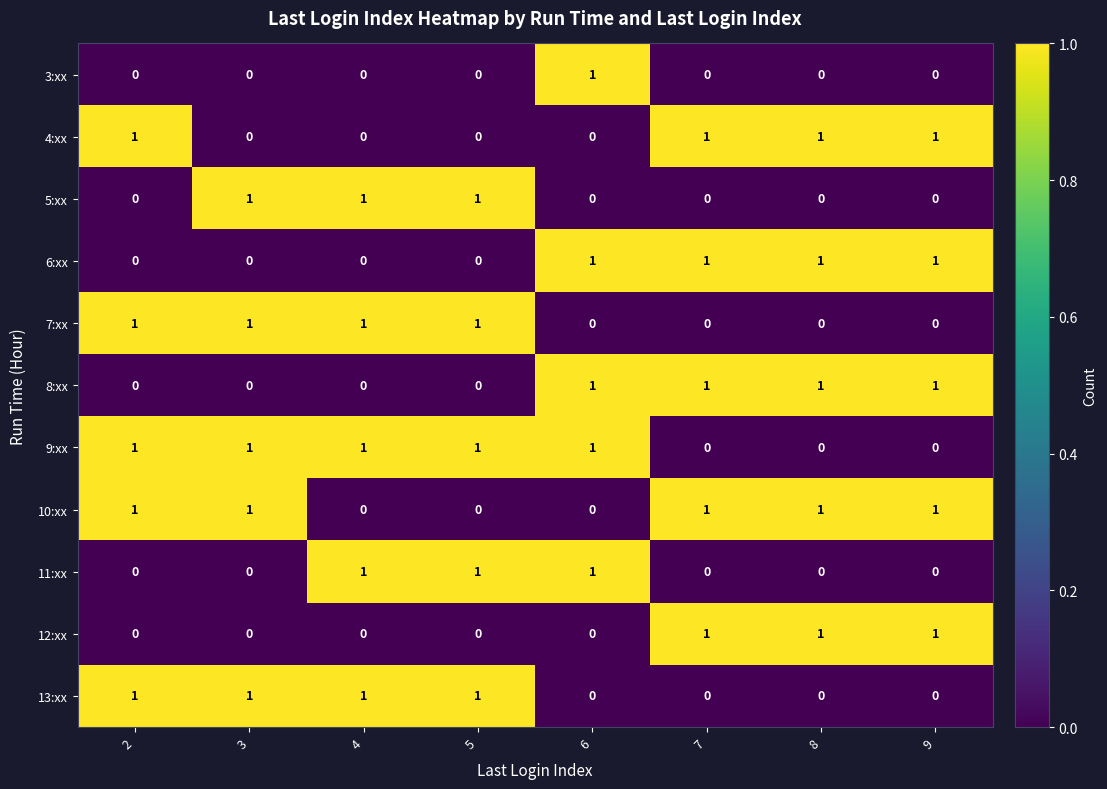

How many data points does each series have?

8